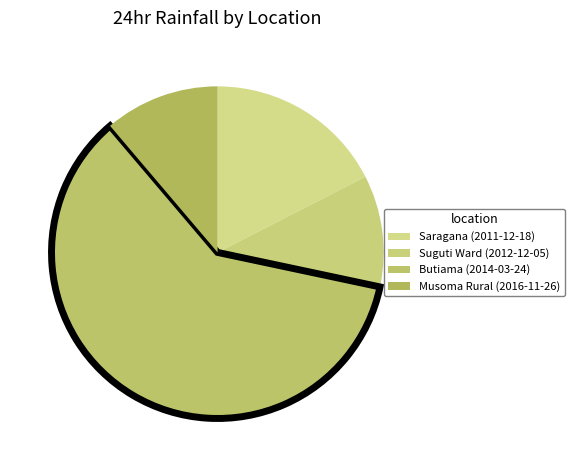

Which category has the smallest portion of the pie?

Suguti Ward (2012-12-05)